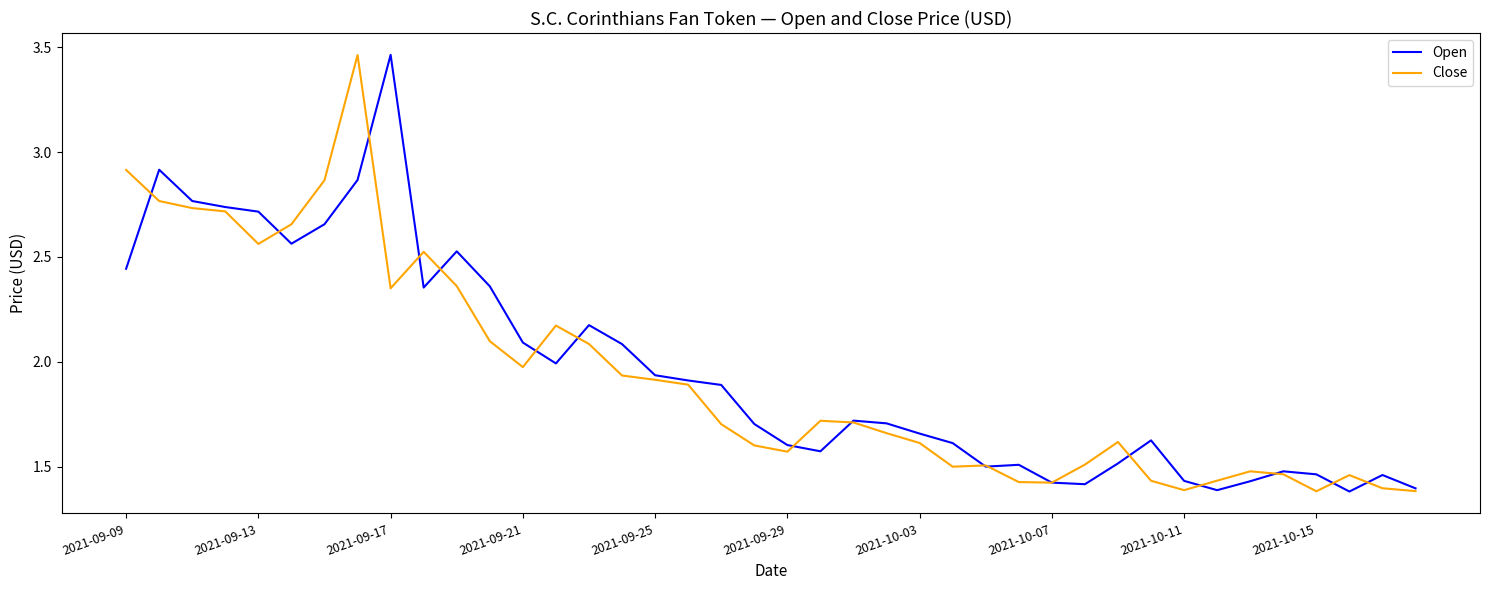

At how many categories does at least one series exceed 3?

2